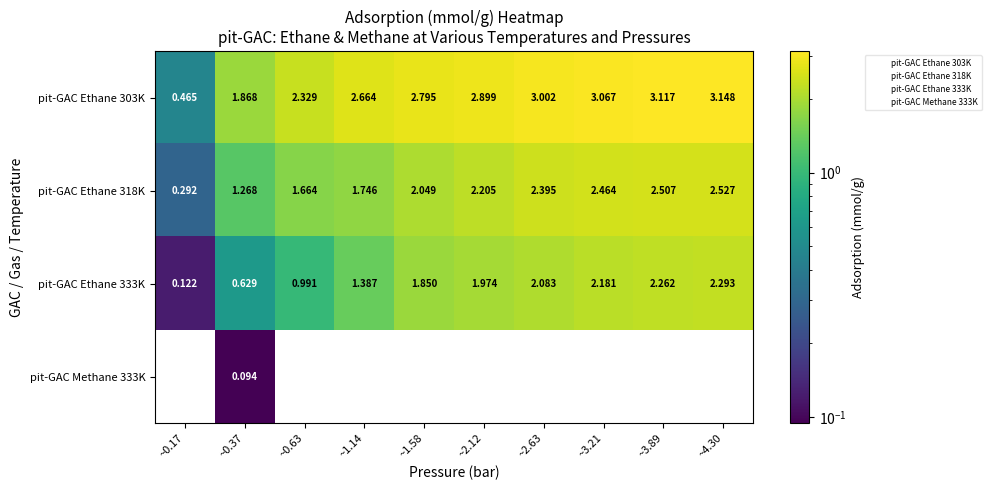

What is the total value across all series at ~3.89?

7.9